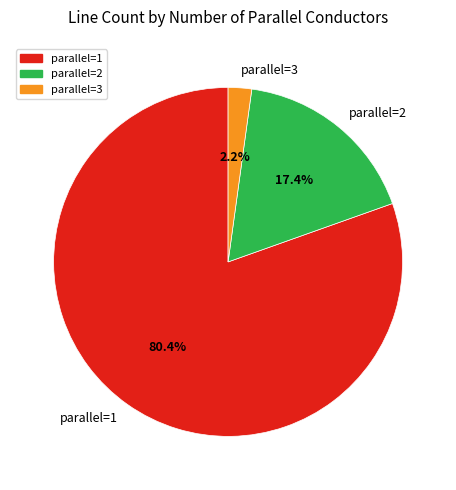

What is the total percentage of parallel=3 and parallel=1?

82.6%